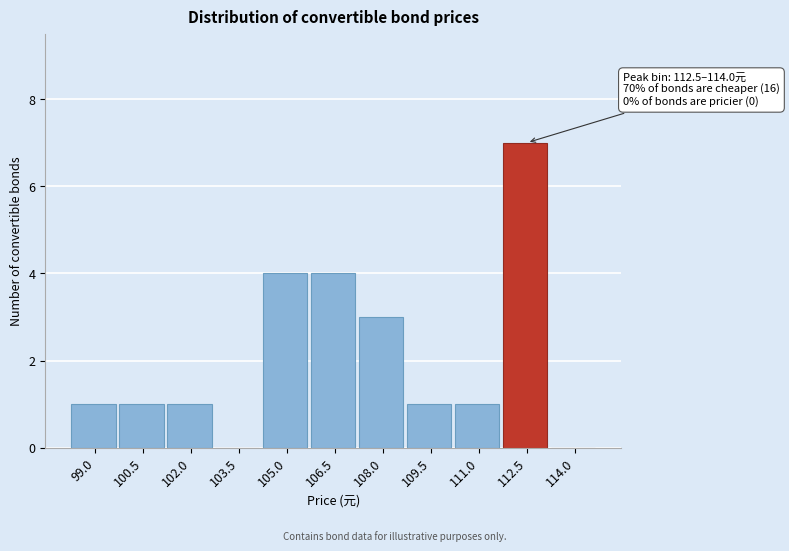

Reading left to right, transcribe all the data shown in this chart.

99.0=1	100.5=1	102.0=1	103.5=0	105.0=4	106.5=4	108.0=3	109.5=1	111.0=1	112.5=7	114.0=0